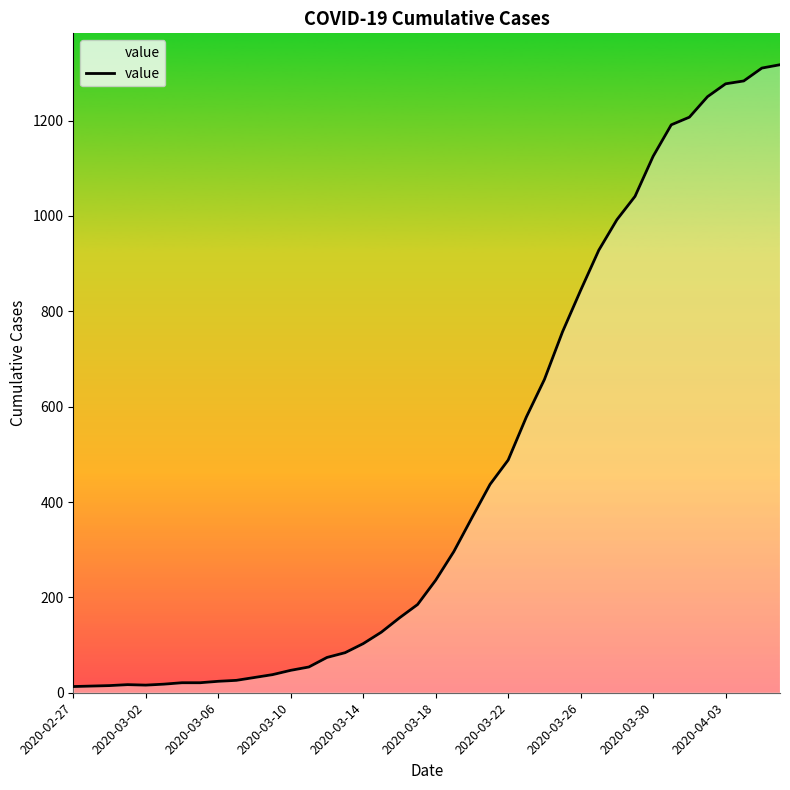

What is the maximum value shown in the chart?

1317